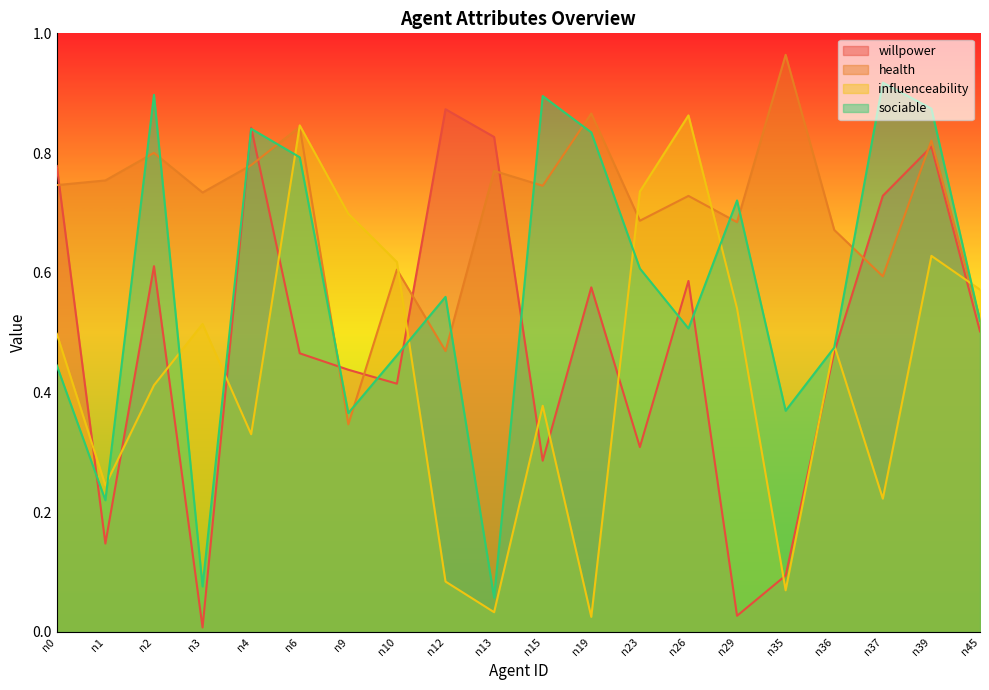

Which label corresponds to the largest value in the chart?

n35